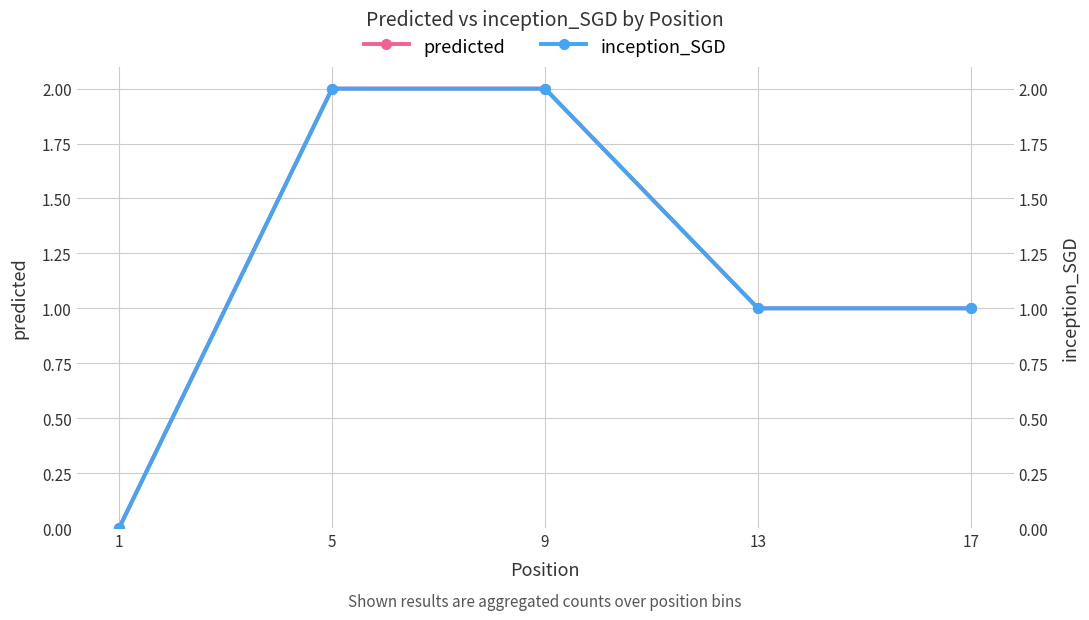

What is the difference between the maximum and minimum values in the inception_SGD series?

2